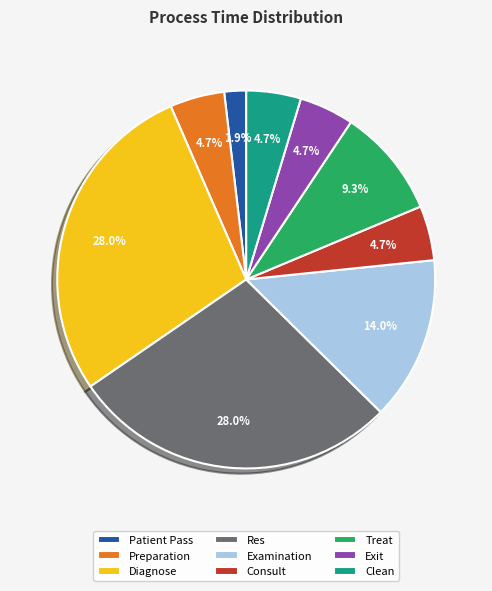

Does any single category account for the majority?

No